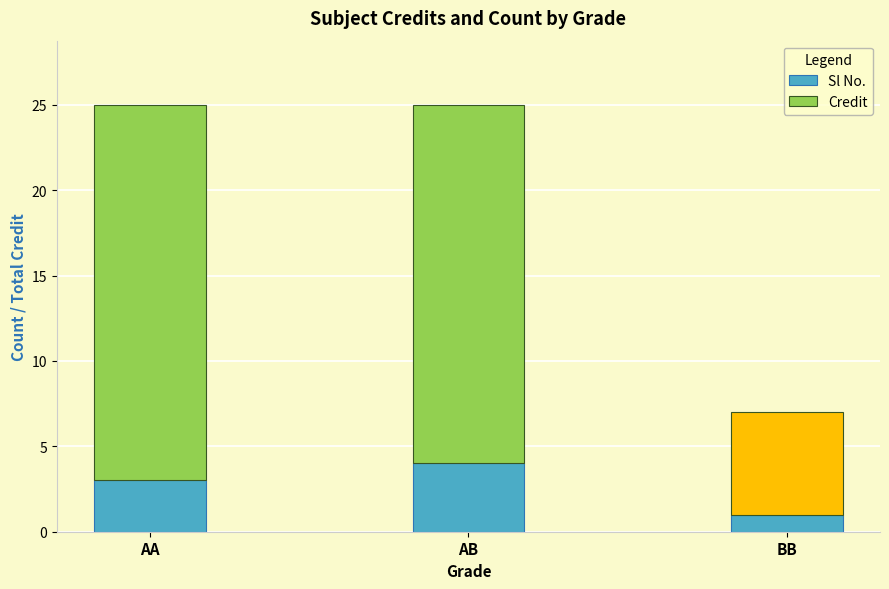

True or false: Sl No. has a value of 3 at AA.

True